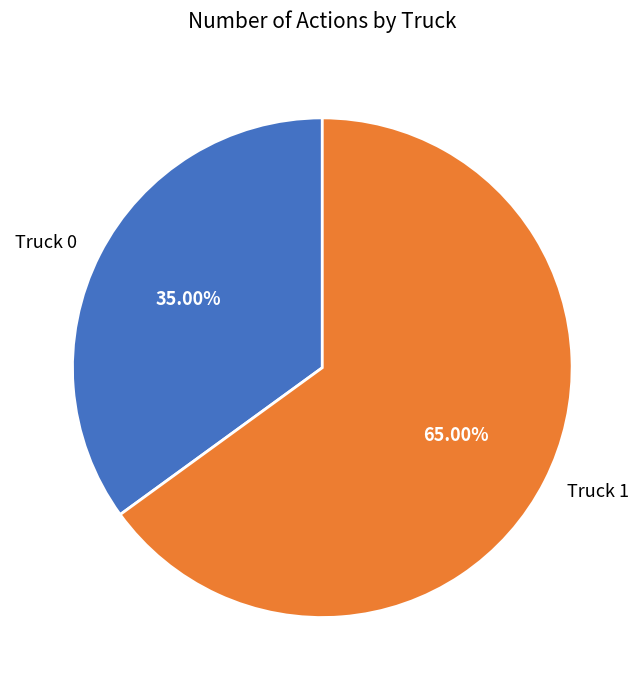

Combined, what portion of the pie is Truck 1 and Truck 0?

100.0%